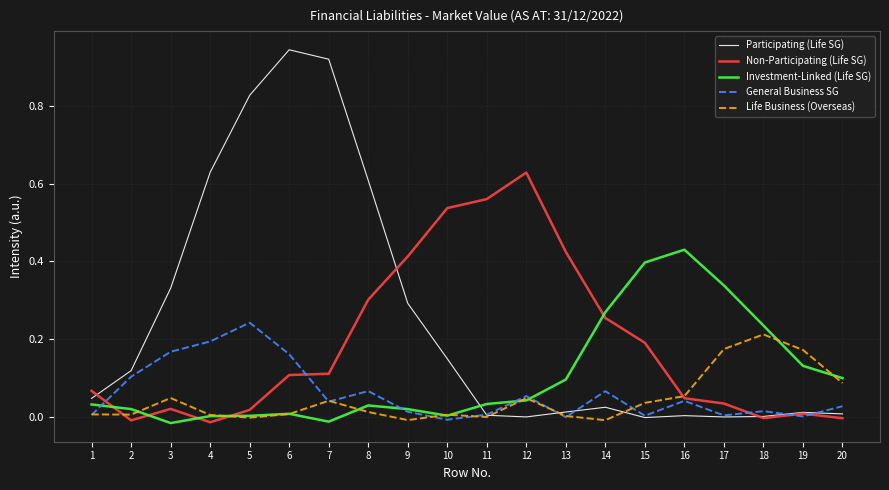

The value of Participating (Life SG) at 16 is 0.0. True or false?

True